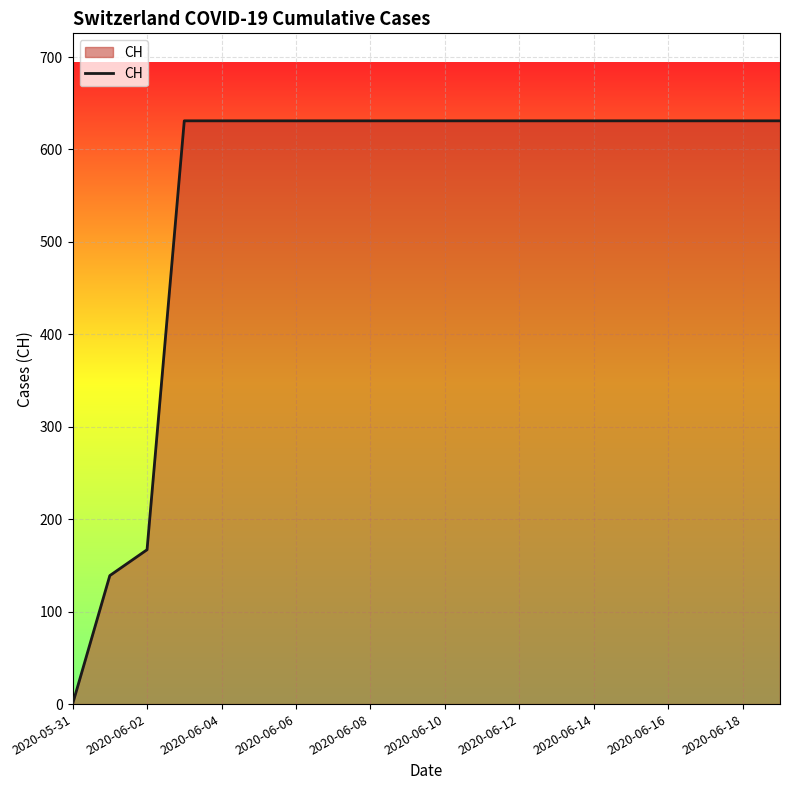

What is the maximum value shown in the chart?

631